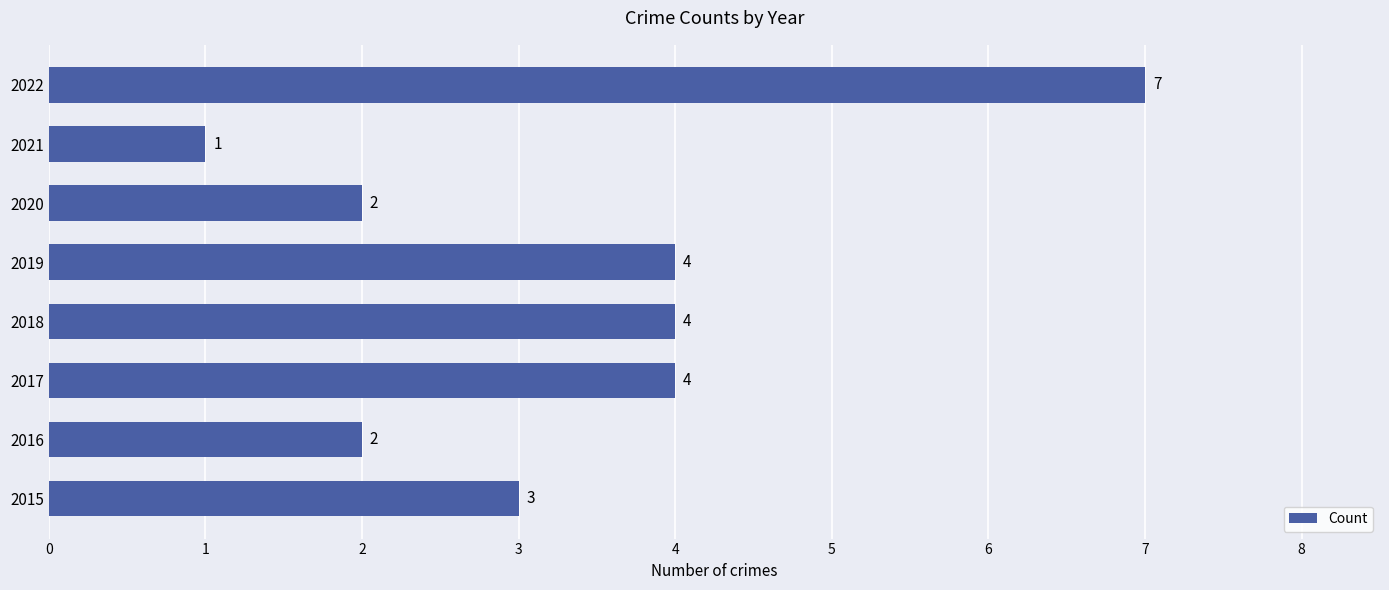

What is the difference between the maximum and minimum values?

6